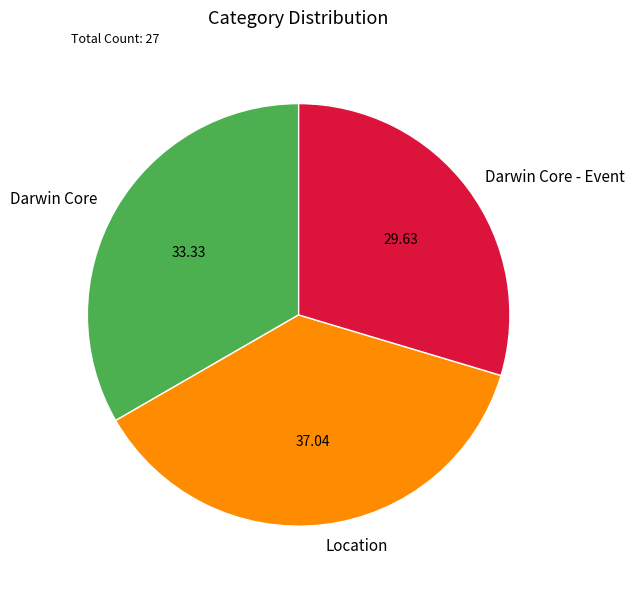

Which category has the biggest portion of the pie?

Location